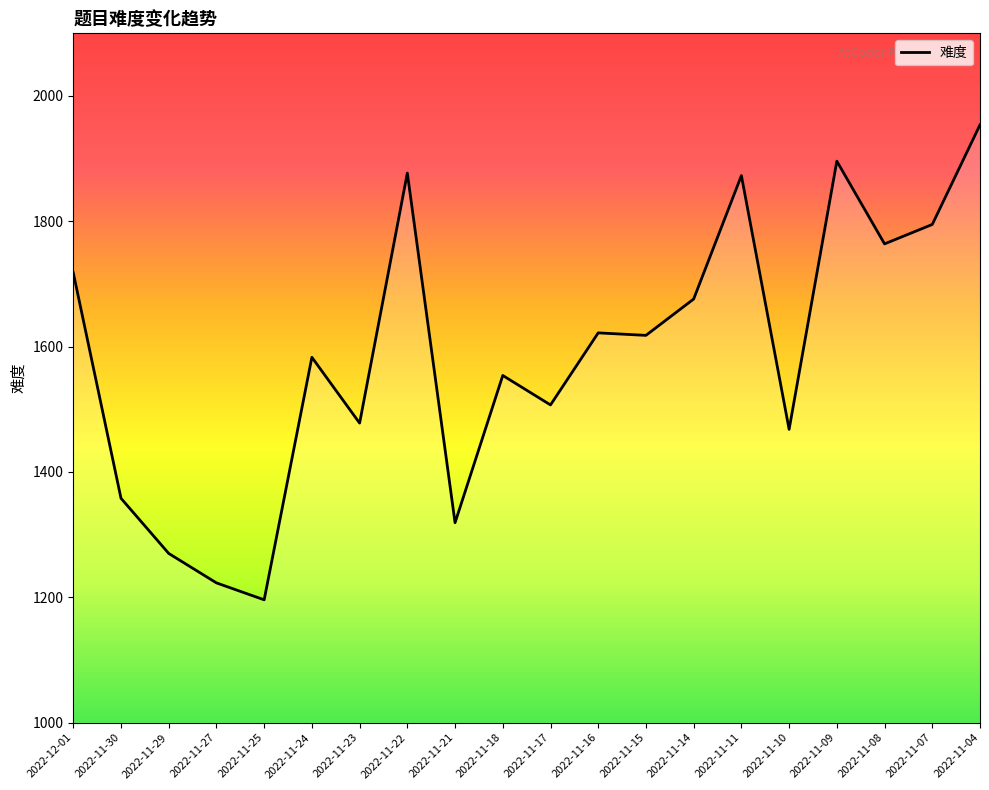

What position from the right is 2022-11-29?

18